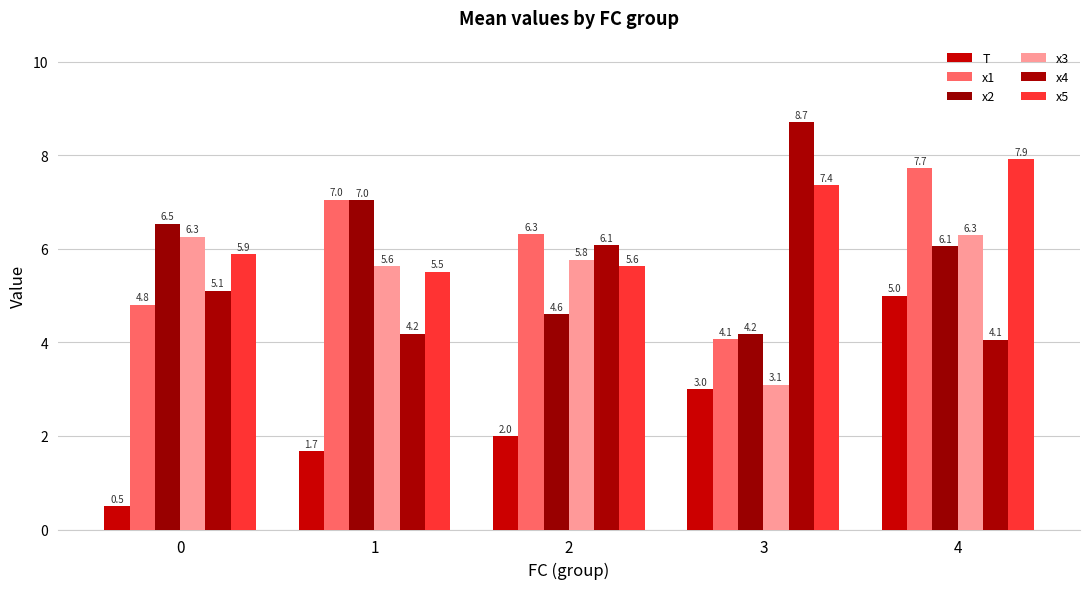

Which series has the largest total across all categories?

x5